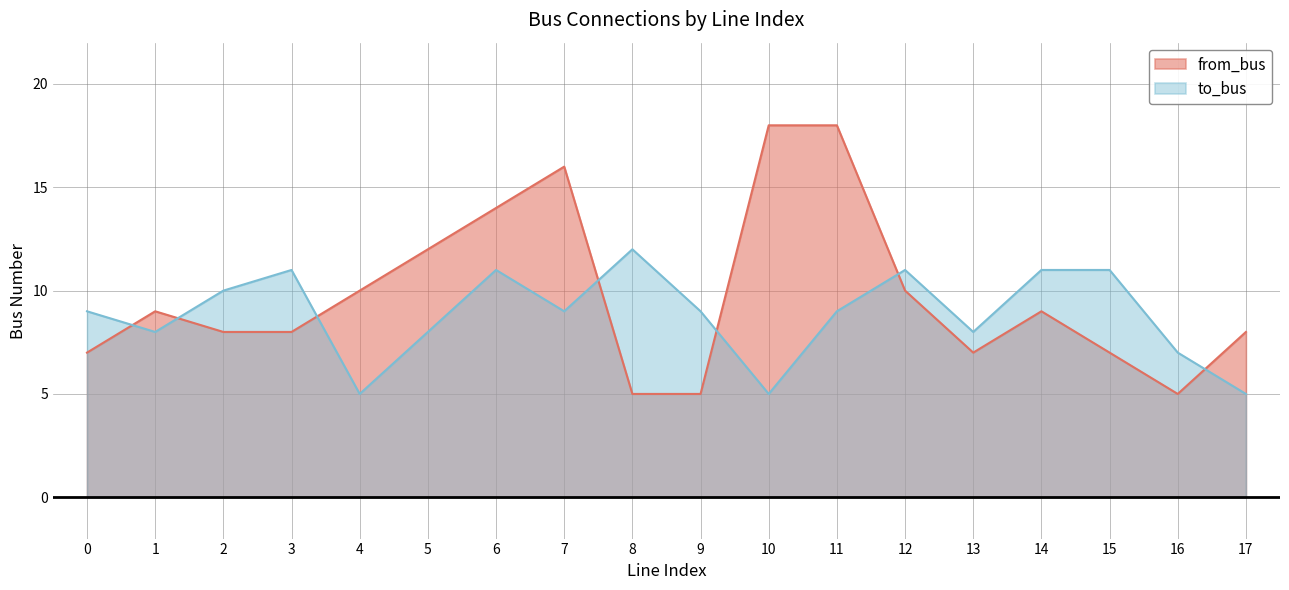

What is the greatest value displayed?

18